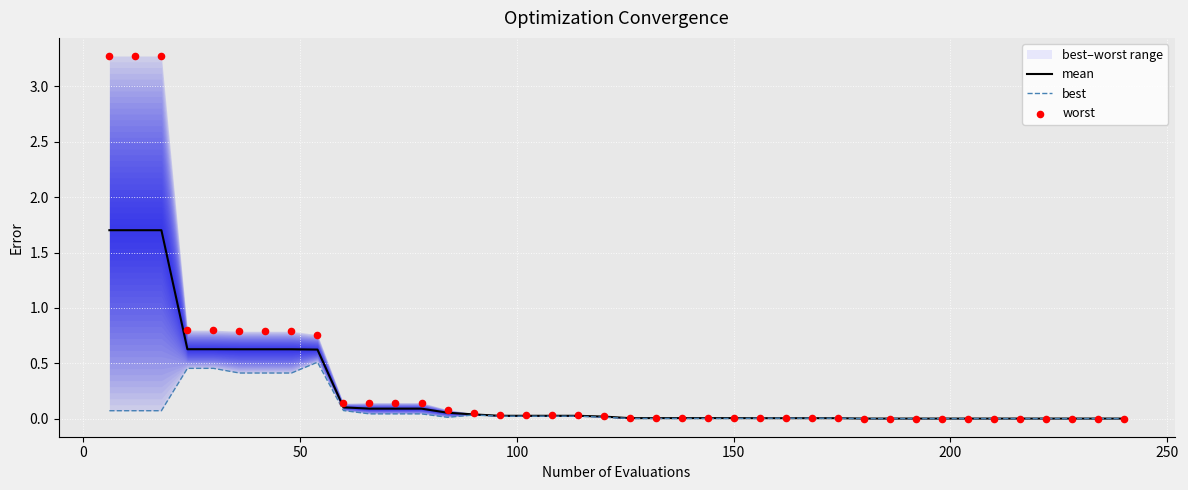

Which series contains the highest Y value?

worst